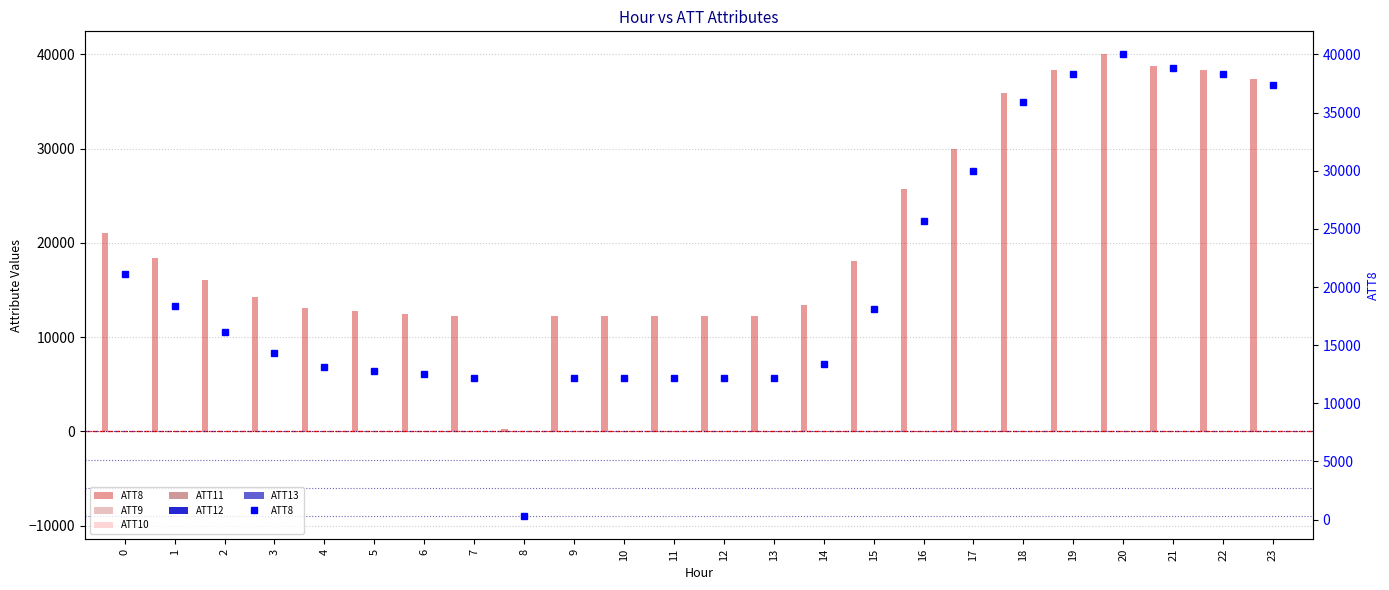

Reading right to left, what are all the values shown in this chart?

ATT8: 23=37400.0	22=38300.0	21=38800.0	20=40000.0	19=38300.0	18=35900.0	17=30000.0	16=25700.0	15=18100.0	14=13400.0	13=12200.0	12=12200.0	11=12200.0	10=12200.0	9=12200.0	8=300.0	7=12200.0	6=12500.0	5=12800.0	4=13100.0	3=14300.0	2=16100.0	1=18400.0	0=21100.0
ATT9: 23=-10.0	22=-10.0	21=-10.0	20=-10.0	19=-10.0	18=-10.0	17=-10.0	16=-10.0	15=-10.0	14=-10.0	13=-10.0	12=-10.0	11=-10.0	10=-10.0	9=-10.0	8=-10.0	7=-10.0	6=-10.0	5=-10.0	4=-10.0	3=-10.0	2=-10.0	1=-10.0	0=-10.0
ATT10: 23=-10.0	22=-10.0	21=-10.0	20=-10.0	19=-10.0	18=-10.0	17=-10.0	16=-10.0	15=-10.0	14=-10.0	13=-10.0	12=-10.0	11=-10.0	10=-10.0	9=-10.0	8=-10.0	7=-10.0	6=-10.0	5=-10.0	4=-10.0	3=-10.0	2=-10.0	1=-10.0	0=-10.0
ATT11: 23=-10.0	22=-10.0	21=-10.0	20=-10.0	19=-10.0	18=-10.0	17=-10.0	16=-10.0	15=-10.0	14=-10.0	13=-10.0	12=-10.0	11=-10.0	10=-10.0	9=-10.0	8=-10.0	7=-10.0	6=-10.0	5=-10.0	4=-10.0	3=-10.0	2=-10.0	1=-10.0	0=-10.0
ATT12: 23=2.6	22=3.0	21=3.6	20=2.7	19=2.8	18=2.4	17=1.7	16=2.0	15=2.6	14=2.9	13=2.9	12=2.3	11=2.0	10=1.6	9=1.2	8=1.5	7=2.2	6=2.5	5=2.1	4=1.8	3=2.9	2=3.8	1=4.8	0=4.8
ATT13: 23=-3.0	22=-4.2	21=-3.5	20=-7.2	19=-7.5	18=-7.5	17=-8.7	16=-10.1	15=-10.3	14=-12.5	13=-11.1	12=-10.8	11=-9.3	10=-7.0	9=-8.9	8=-8.3	7=-6.3	6=-5.6	5=-4.4	4=-3.1	3=-2.7	2=-3.2	1=-4.5	0=-3.7